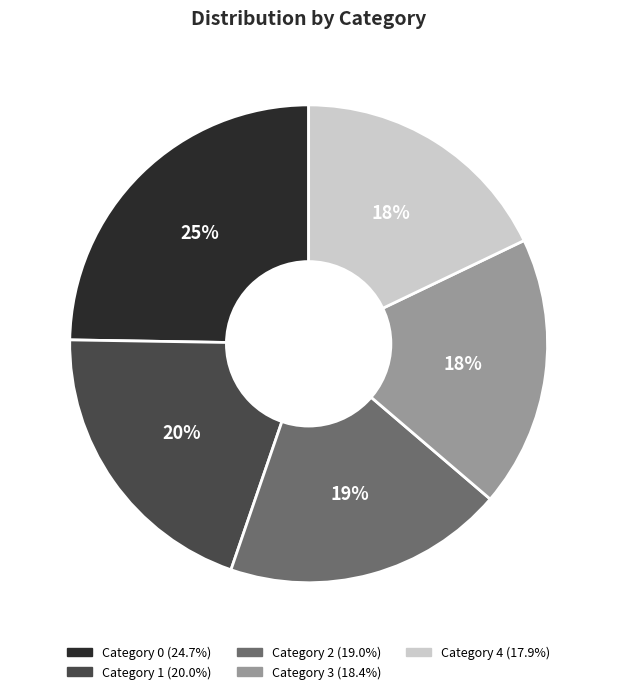

Is there a majority slice in this chart?

No